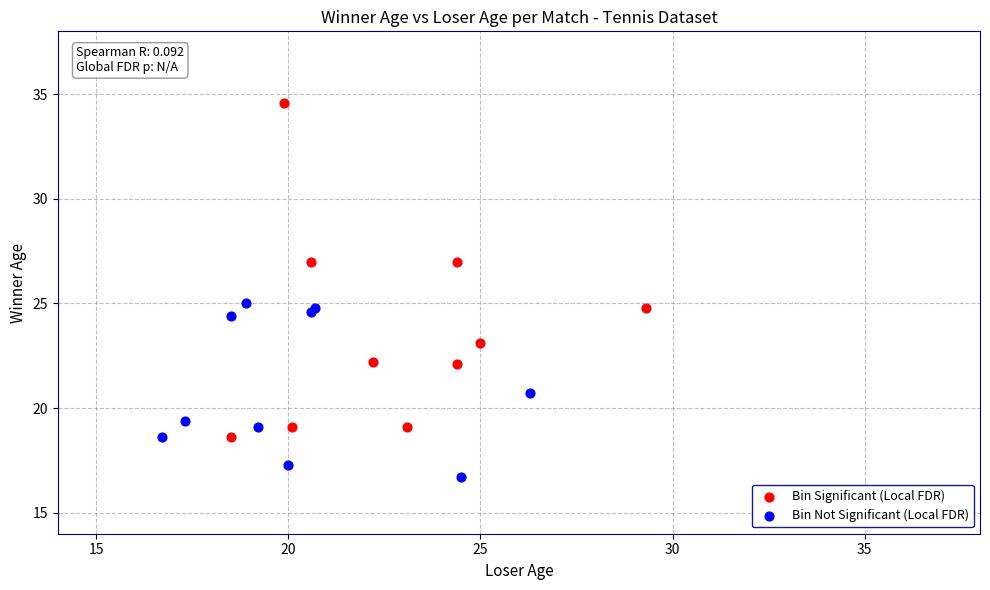

Which series has the largest Y range (max minus min)?

Bin Significant (Local FDR)